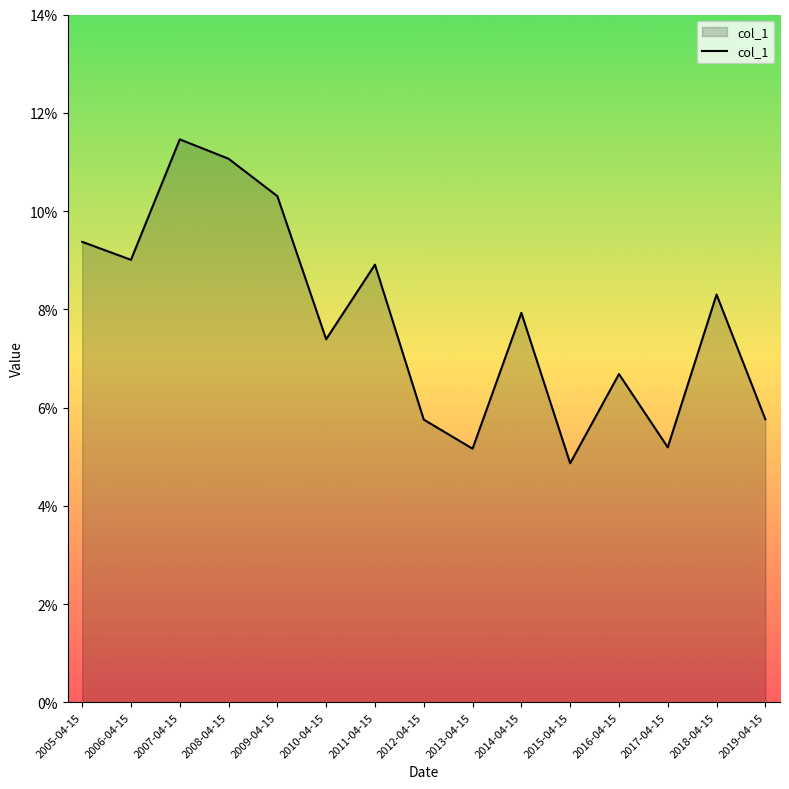

List the labels in order of value, smallest first.

2015-04-15, 2013-04-15, 2017-04-15, 2012-04-15, 2019-04-15, 2016-04-15, 2010-04-15, 2014-04-15, 2018-04-15, 2011-04-15, 2006-04-15, 2005-04-15, 2009-04-15, 2008-04-15, 2007-04-15